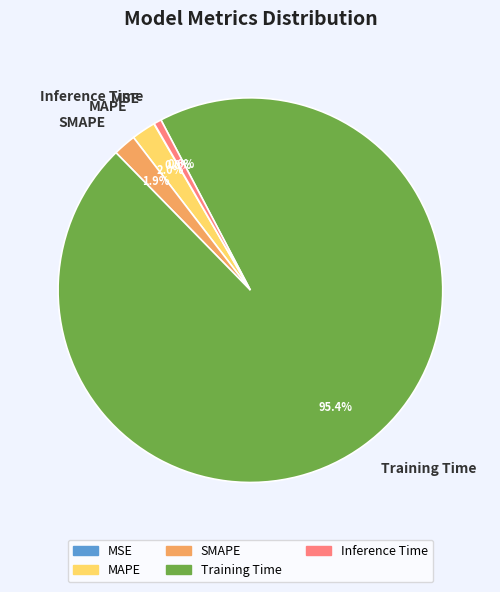

True or false: Training Time accounts for 86% of the total.

False